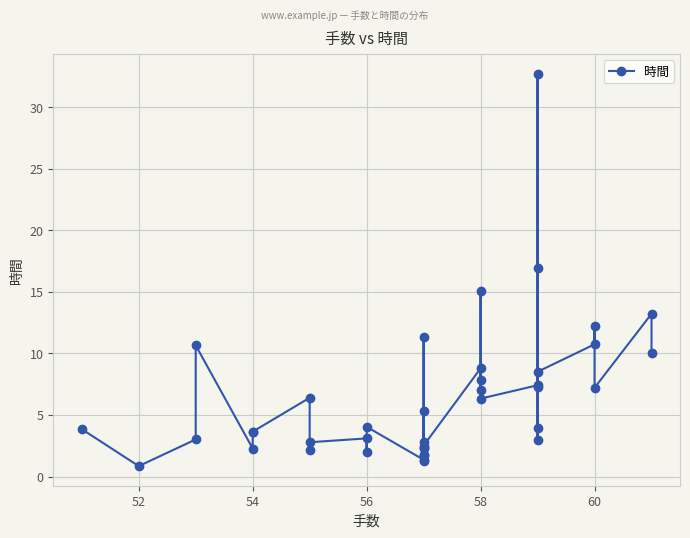

Which category has the lowest value across all series?

52